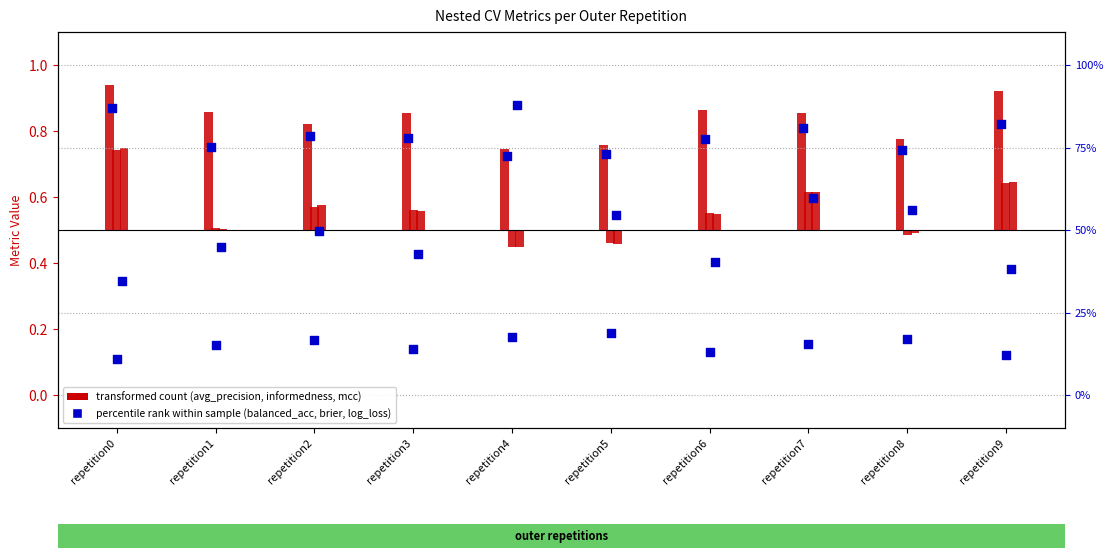

What is the total value across all series at repetition6?

1.1